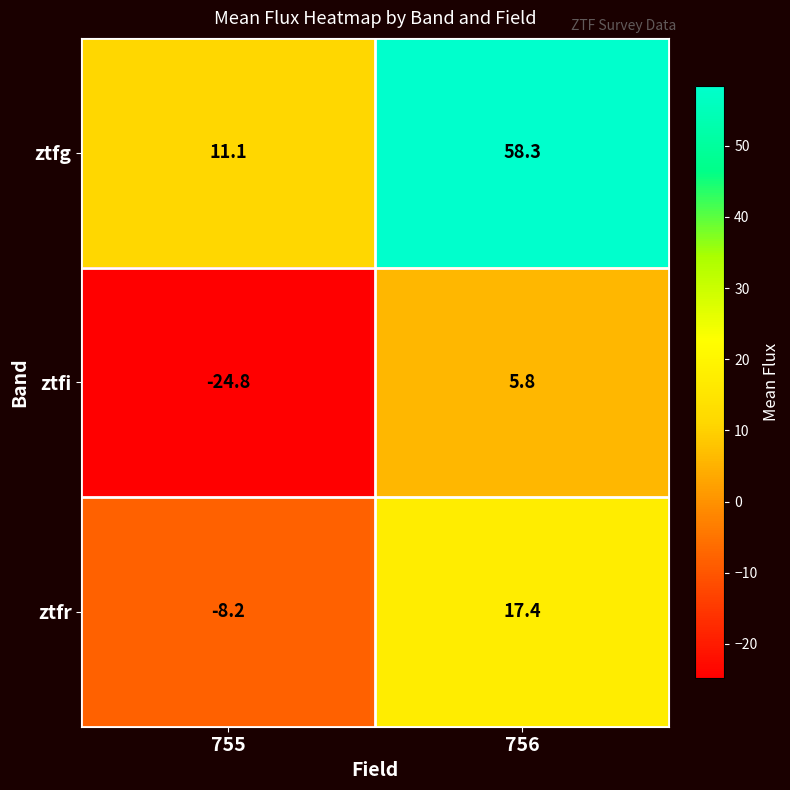

How many negative values does the ztfi series have?

1